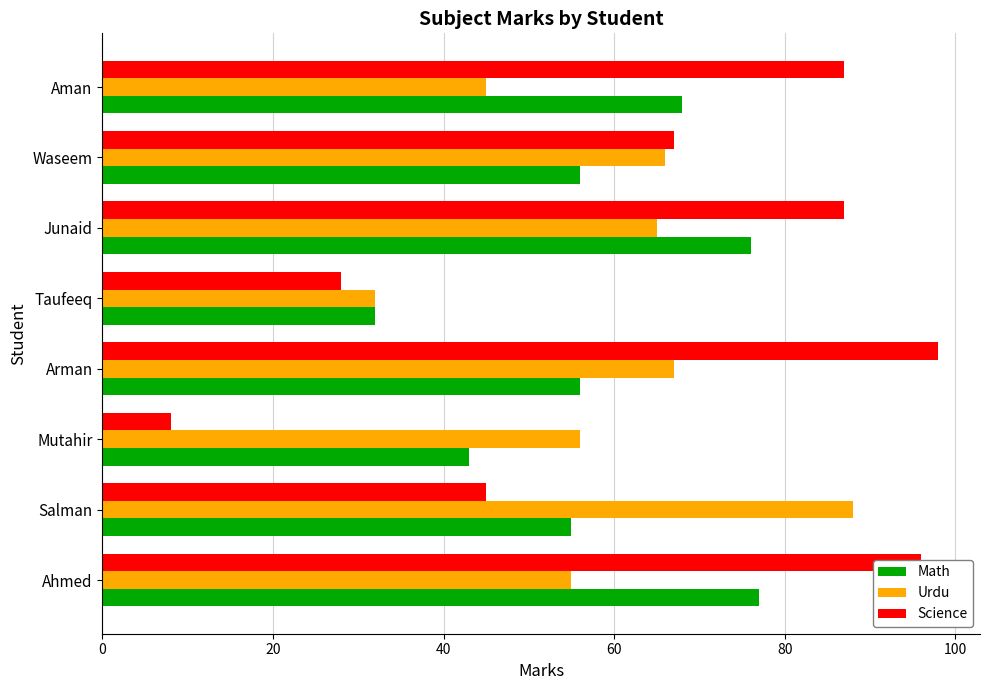

What are all the series names shown in the legend?

Math, Urdu, Science